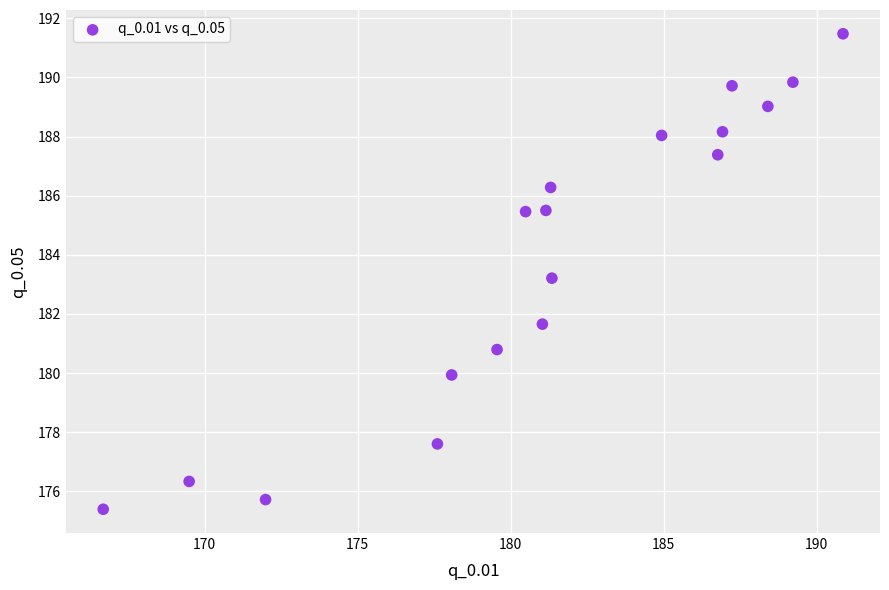

What is the range of Y values (max minus min)?

16.1